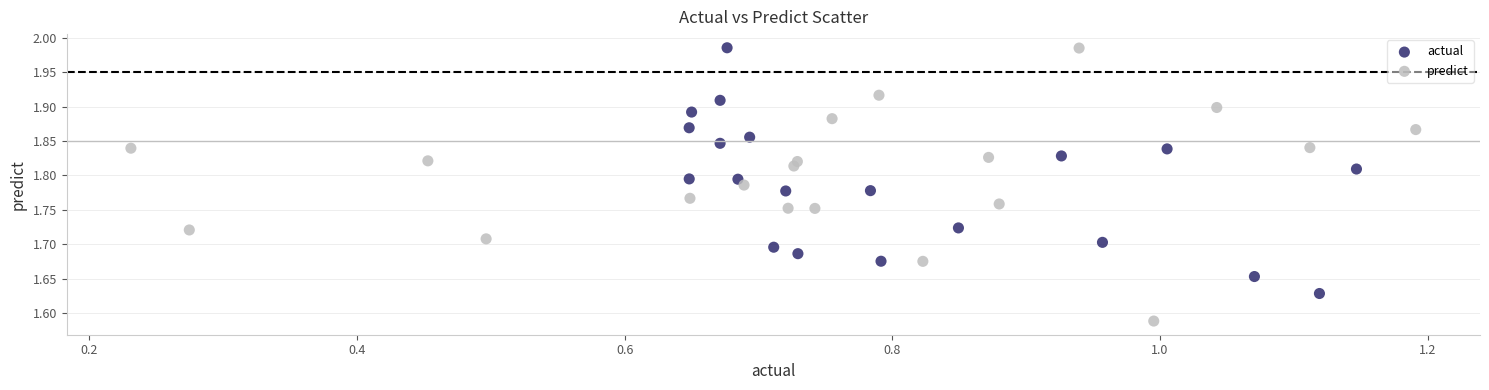

Which series reaches the minimum Y coordinate?

predict